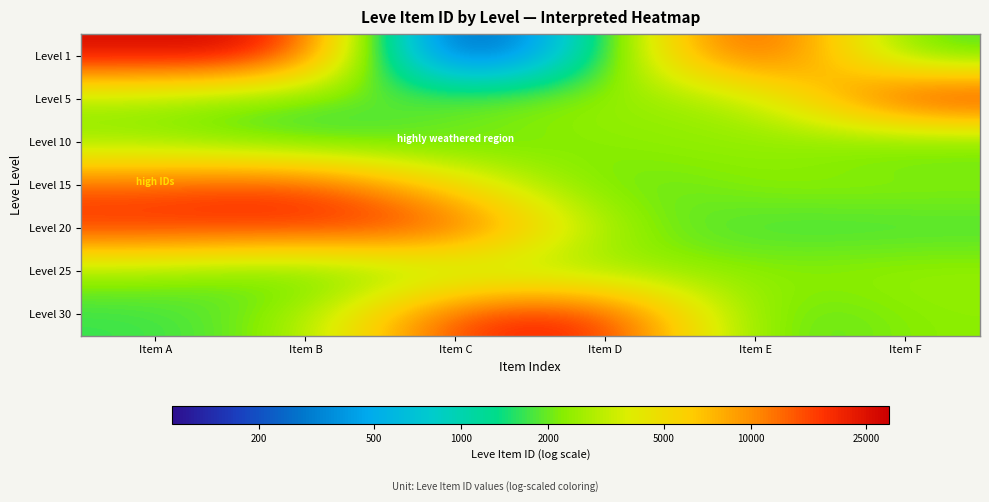

Reading right to left, what are all the values shown in this chart?

Level 1: Item F=3.2	Item E=4.4	Item D=3.2	Item C=1.9	Item B=4.4	Item A=4.4
Level 5: Item F=4.4	Item E=3.4	Item D=3.4	Item C=3.4	Item B=3.2	Item A=3.4
Level 10: Item F=3.2	Item E=3.4	Item D=3.4	Item C=3.2	Item B=3.2	Item A=3.4
Level 15: Item F=3.4	Item E=3.4	Item D=3.2	Item C=3.7	Item B=4.3	Item A=4.2
Level 20: Item F=3.2	Item E=3.2	Item D=3.4	Item C=4.3	Item B=4.3	Item A=4.3
Level 25: Item F=3.4	Item E=3.4	Item D=3.4	Item C=3.4	Item B=3.2	Item A=3.4
Level 30: Item F=3.4	Item E=3.2	Item D=4.4	Item C=4.3	Item B=3.4	Item A=3.2